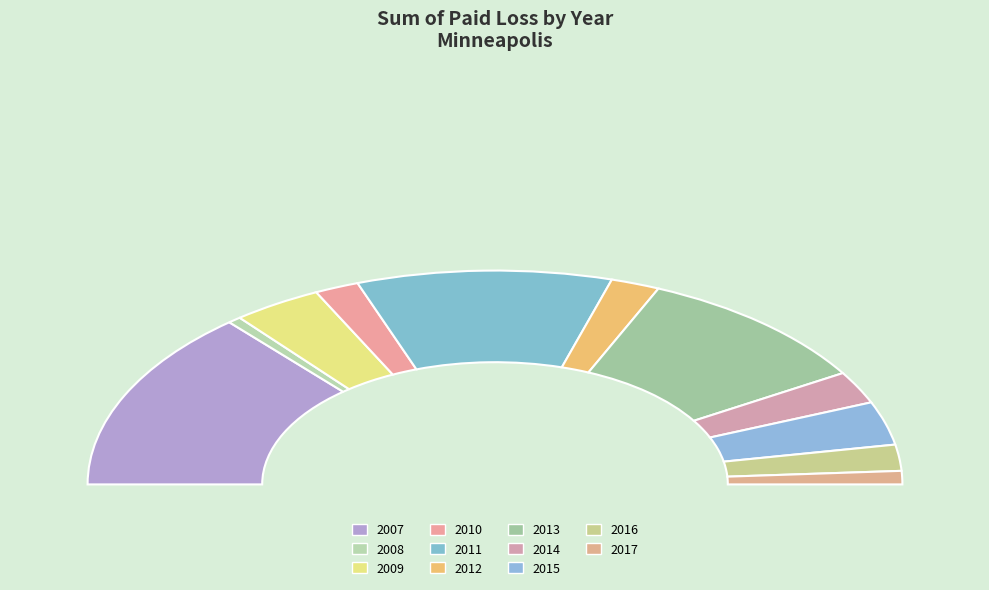

Do 2014 and 2008 together represent more than half of the pie?

No